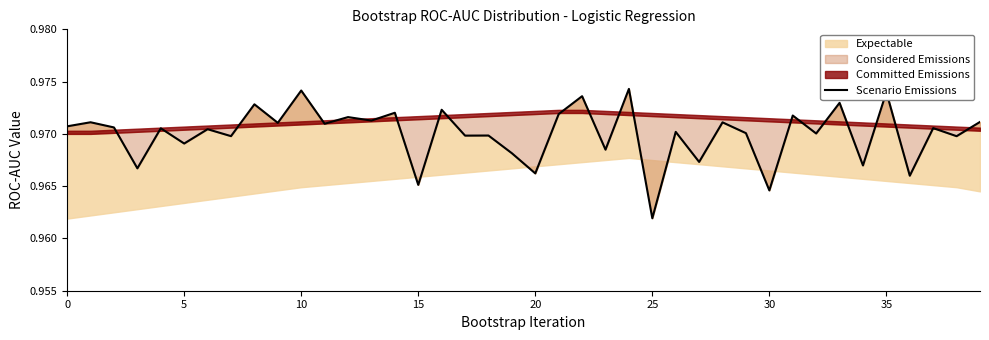

What is the sum of the values at 20 and 28?

1.9